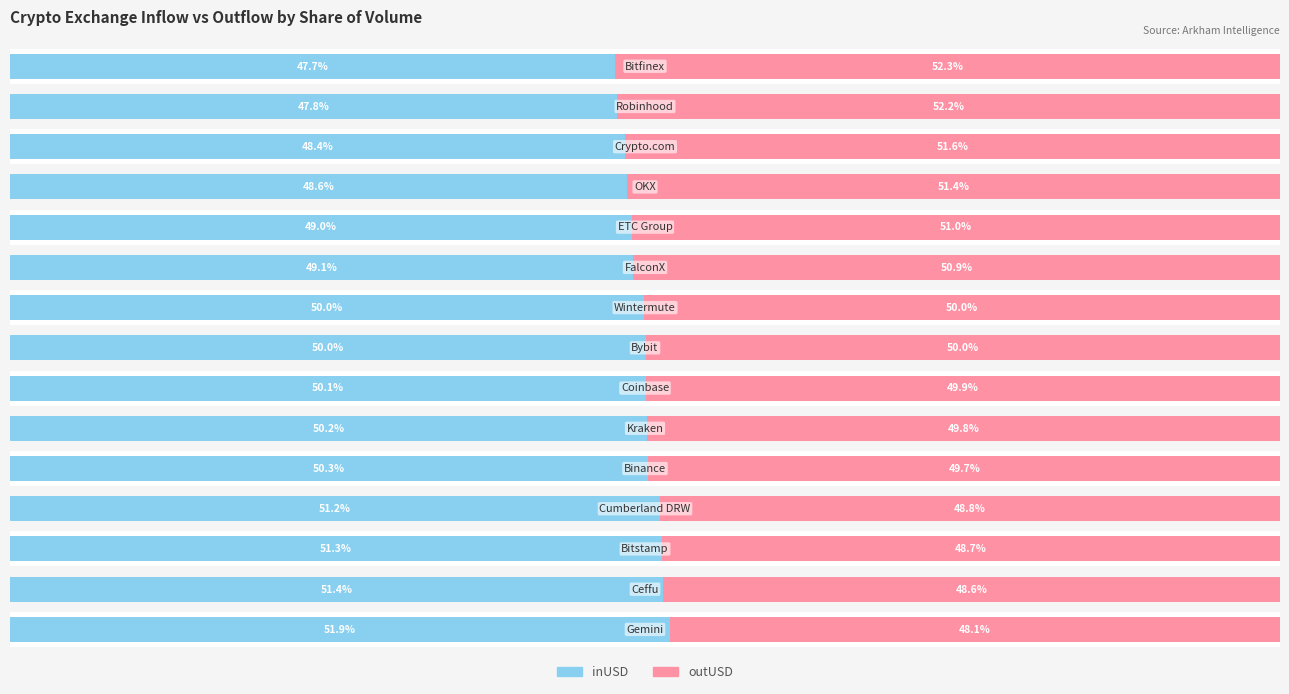

Is the value of inUSD at 13 greater than the value of outUSD at 4?

No